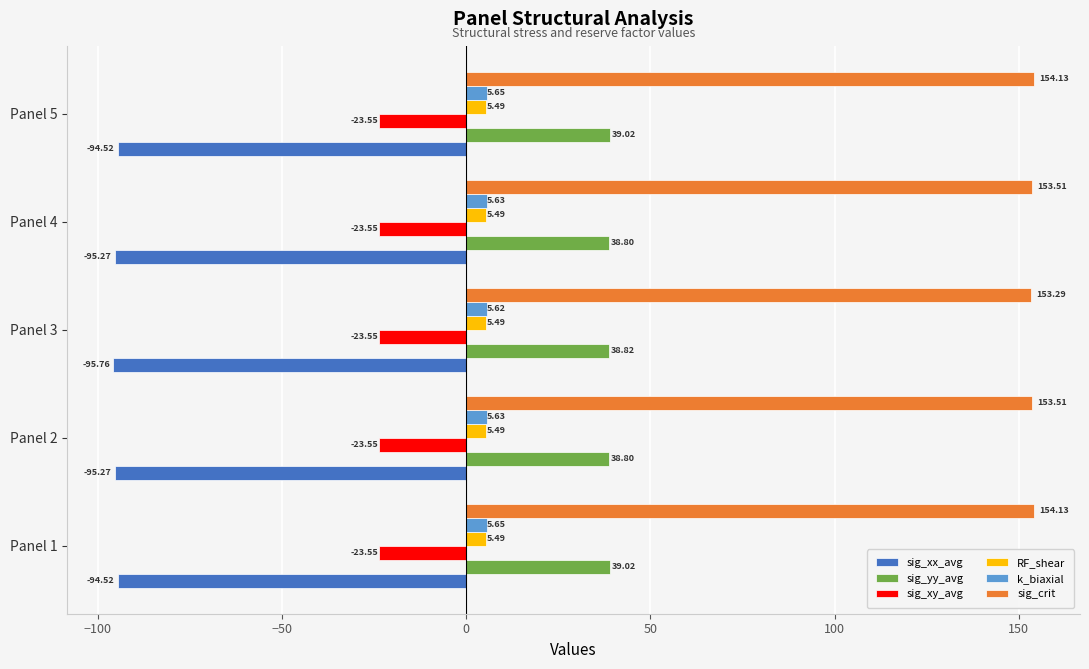

What is the difference between the second highest and minimum values in the sig_crit series?

0.8